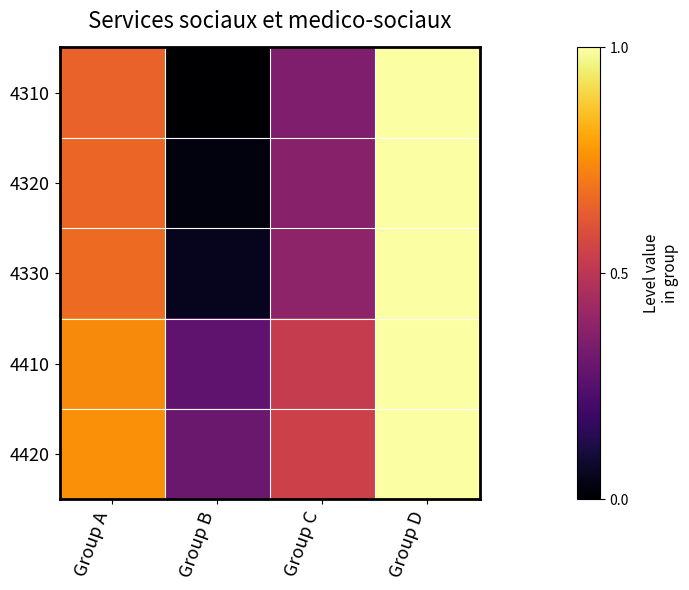

Between Group B and Group D, which series saw the biggest shift?

4310